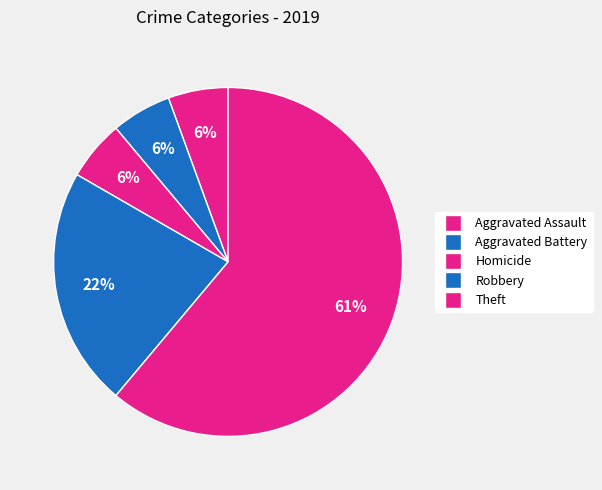

Which slice is the largest?

Theft